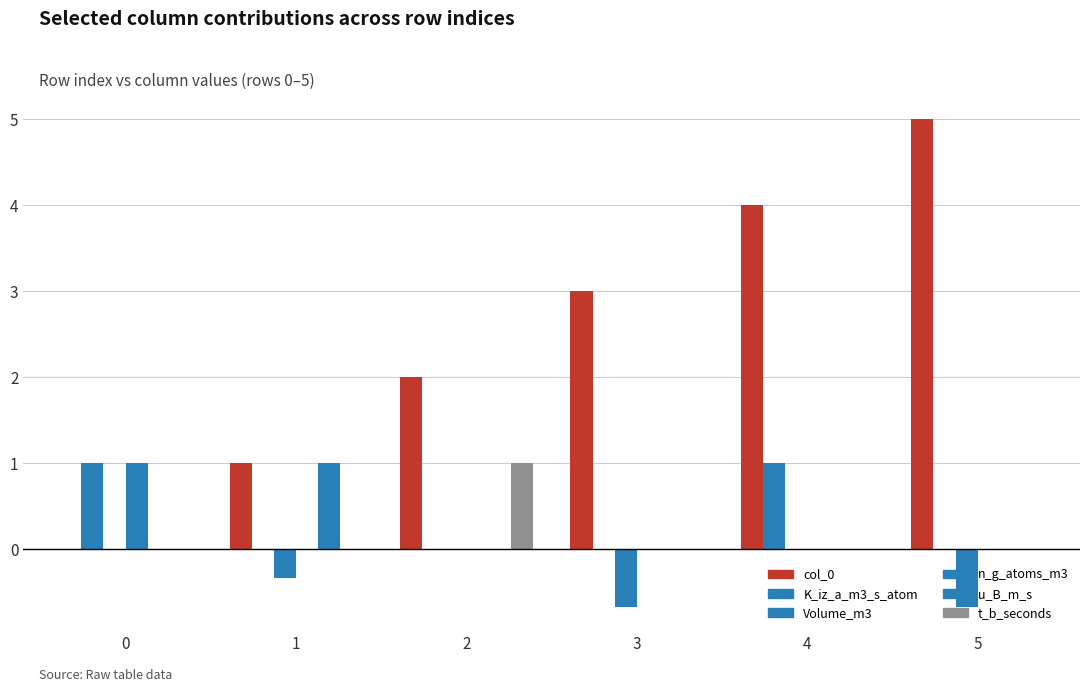

What is the total value across all series at 2?

3.0